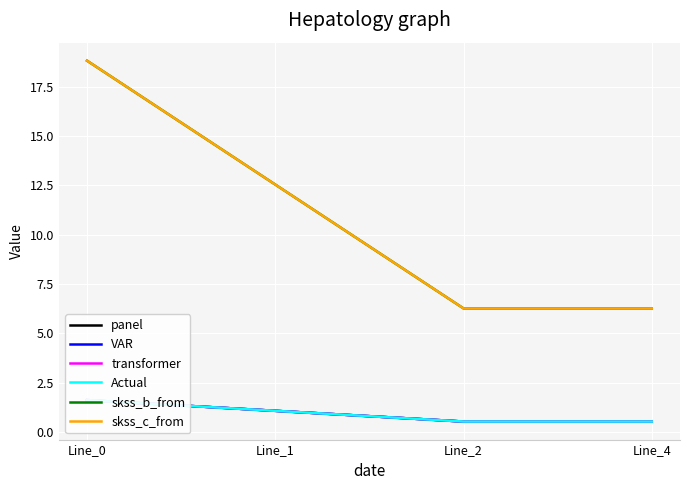

What is the sum of all skss_c_from values?

43.9